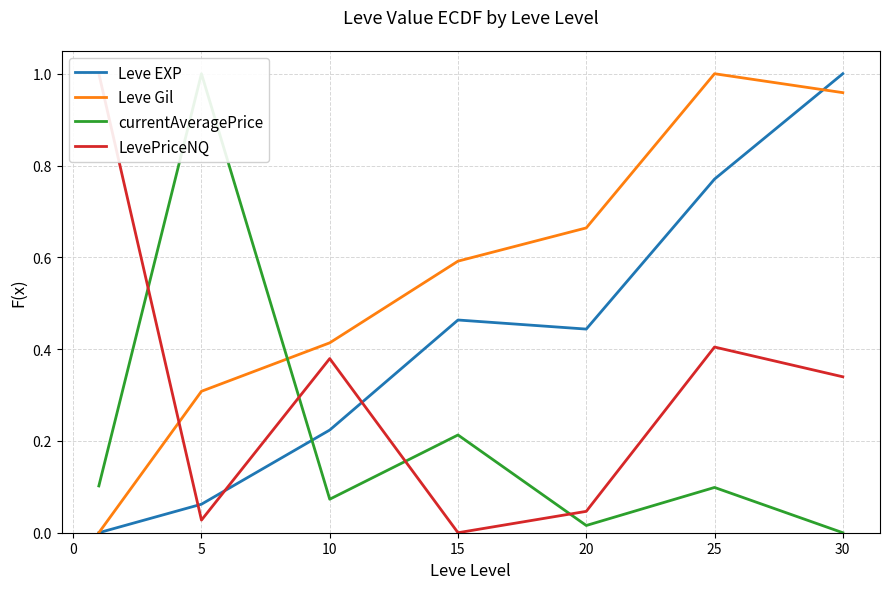

The Leve Gil series shows 0.6 at 25. True or false?

False